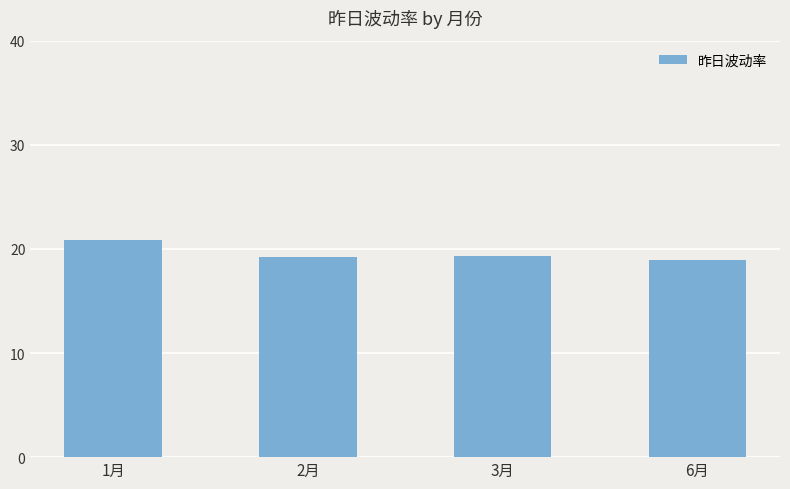

How many values are below 19?

1